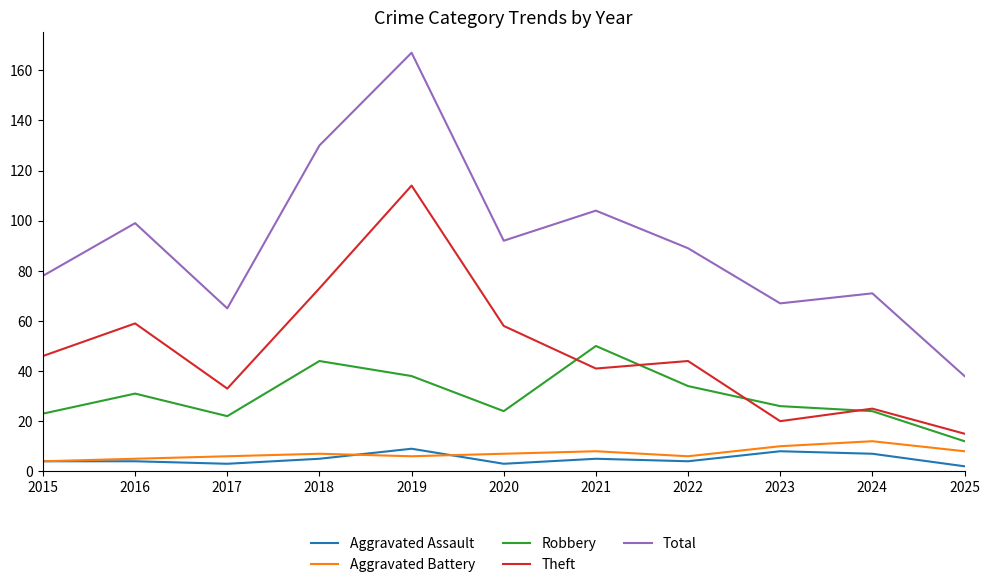

Which series has the largest range (max minus min)?

Total